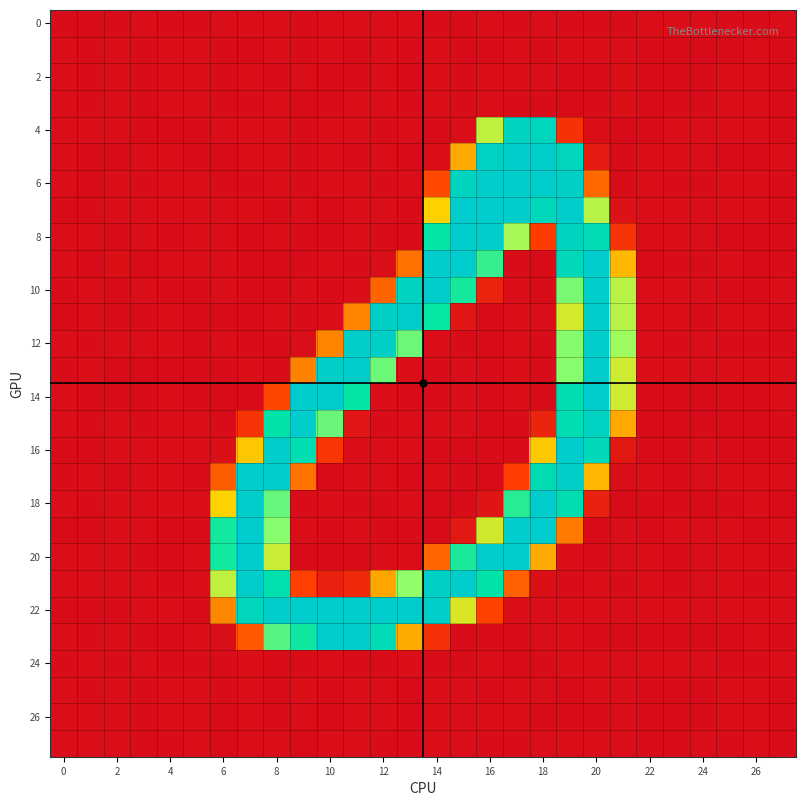

Which series has the largest total across all categories?

22